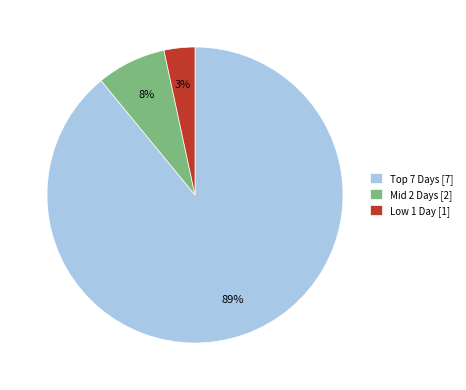

Is there a majority slice in this chart?

Yes